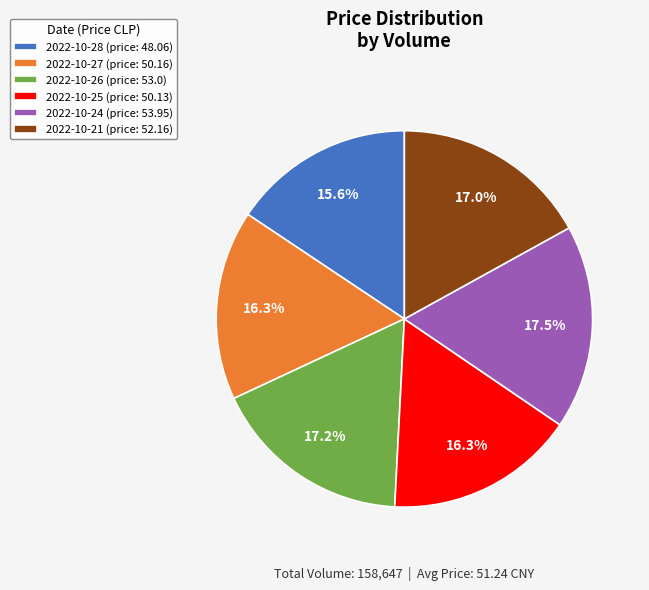

Count the number of slices in the pie.

6